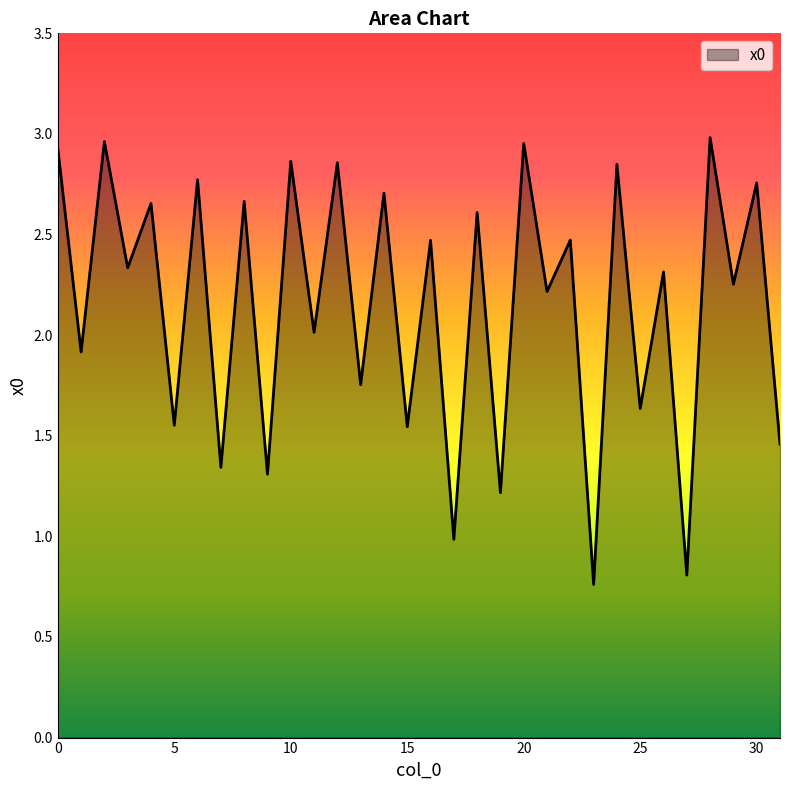

Which label corresponds to the largest value in the chart?

28